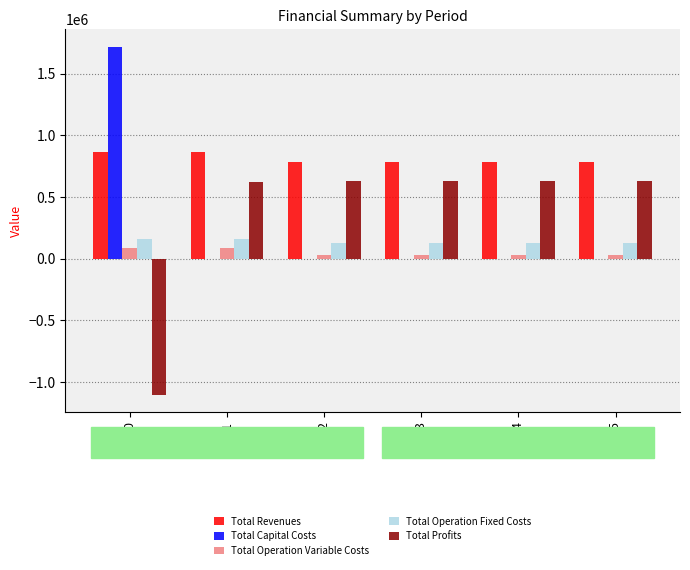

The value of Total Profits at 1 is 617569.9. True or false?

True